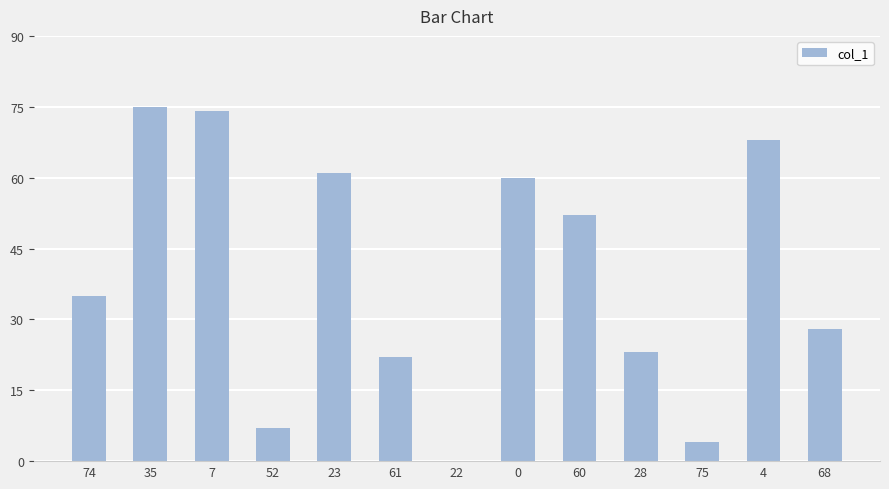

What is the average value?

39